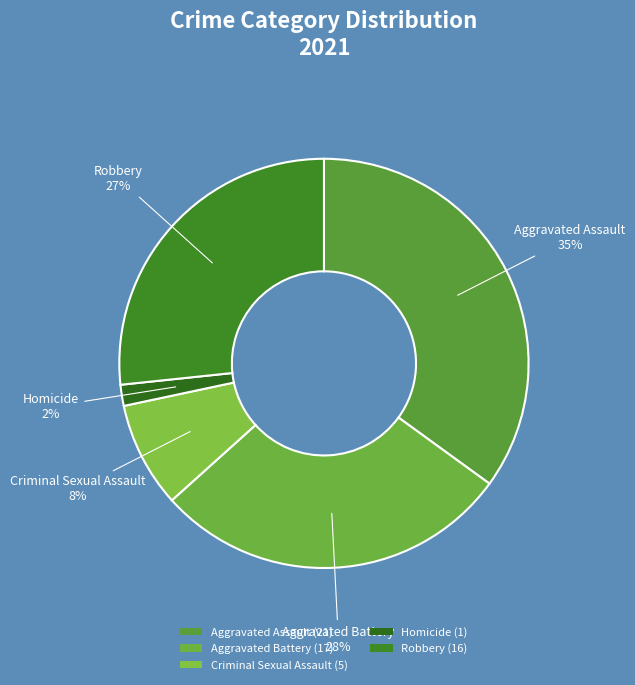

Is the sum of Robbery and Homicide greater than half?

No